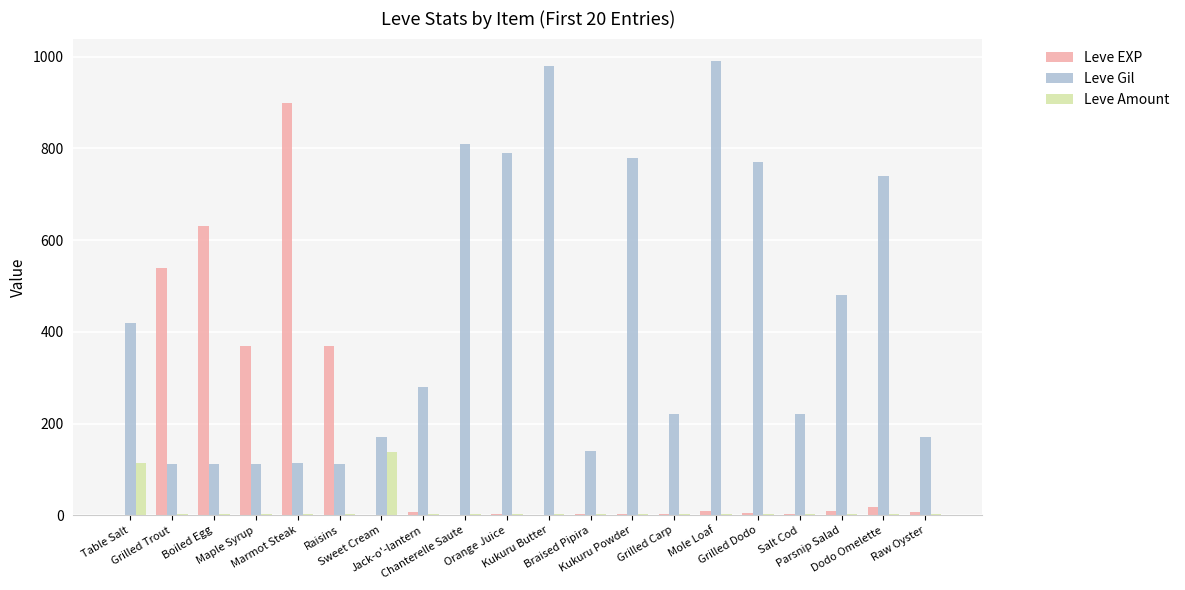

What is the sum of the Leve EXP values at Boiled Egg and Mole Loaf?

639